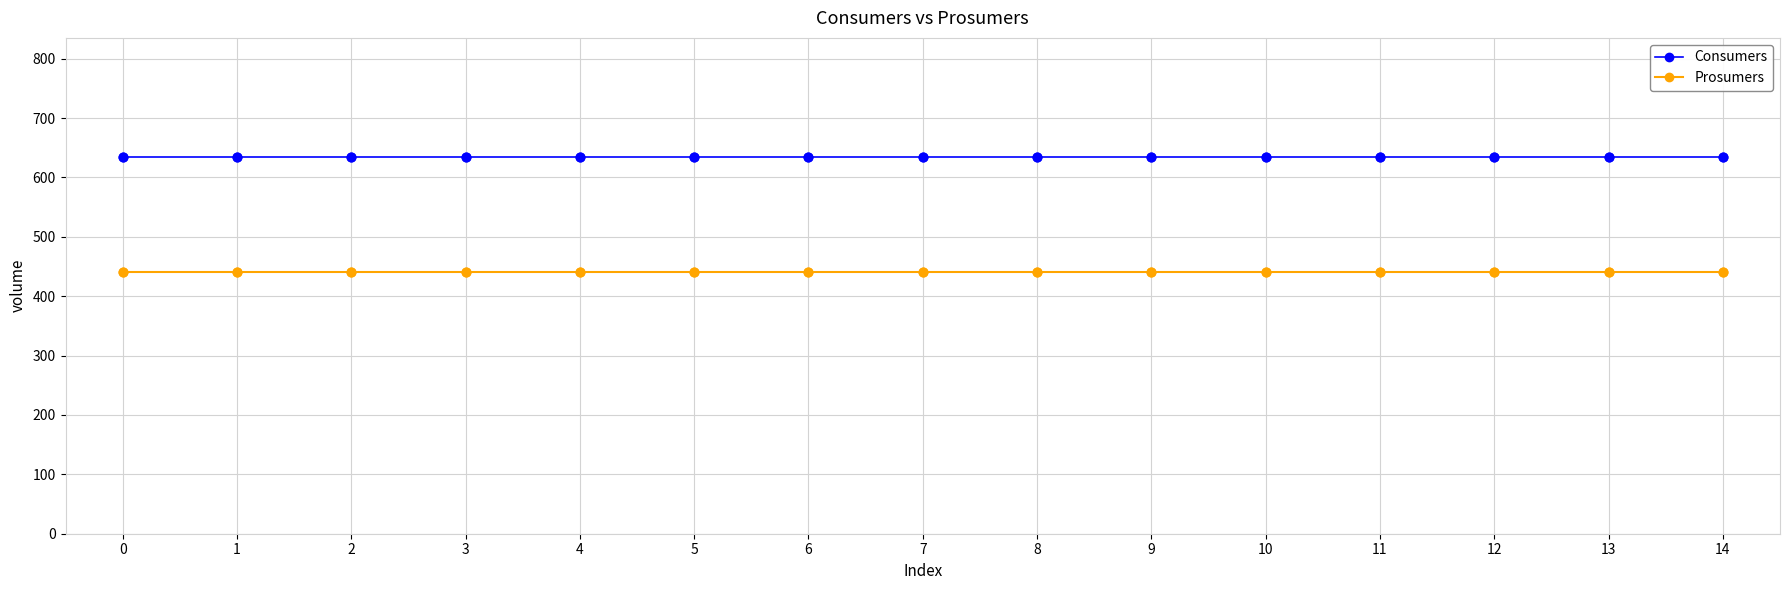

Which series has the largest total across all categories?

Consumers